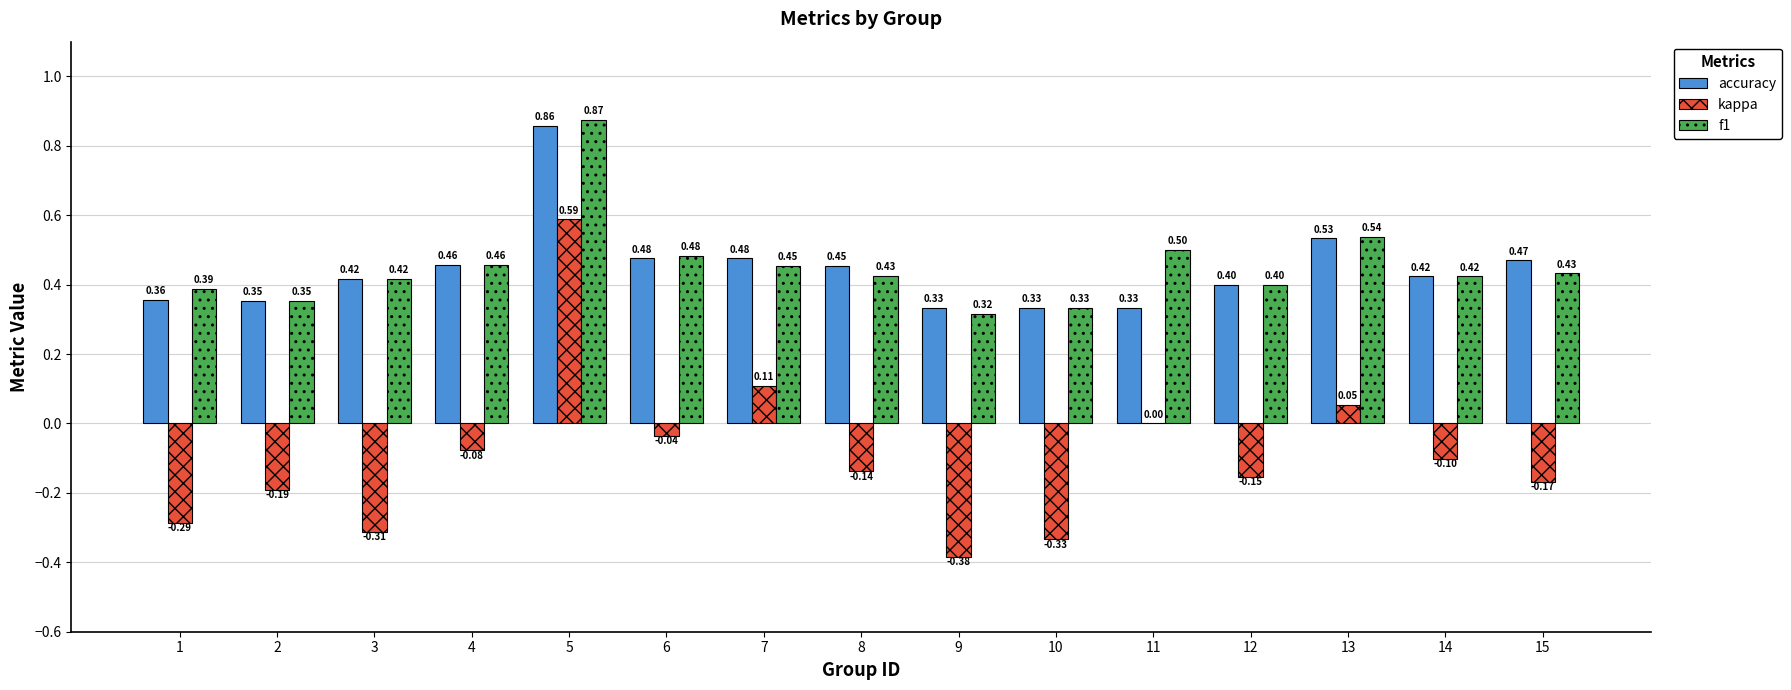

Which label corresponds to the largest value in the chart?

5